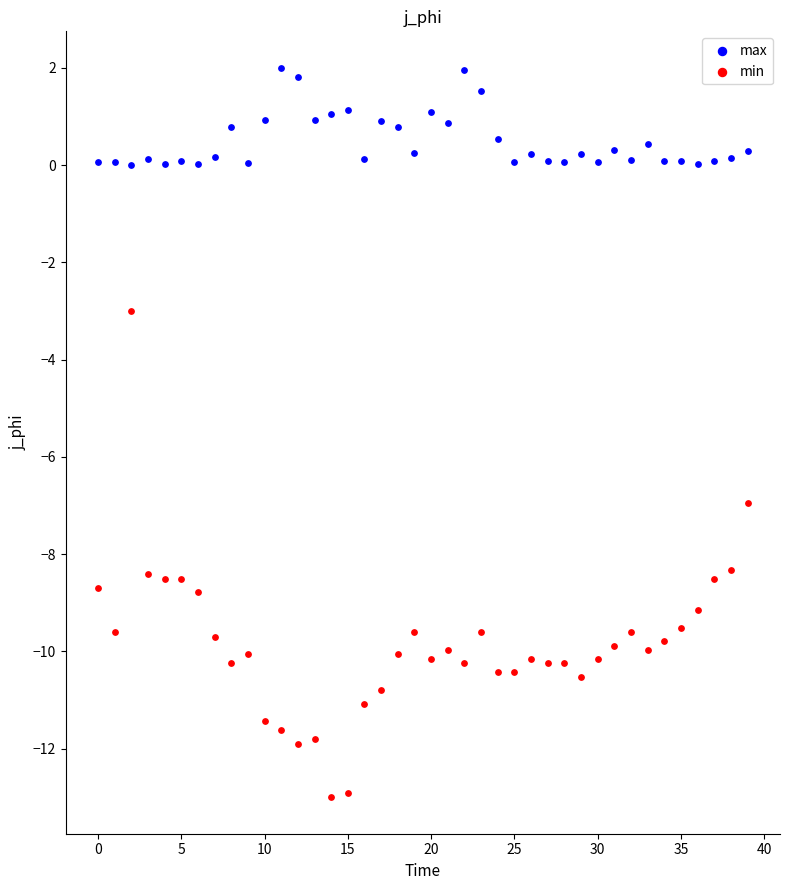

Across all data points, what is the range of Y values (max minus min)?

15.0